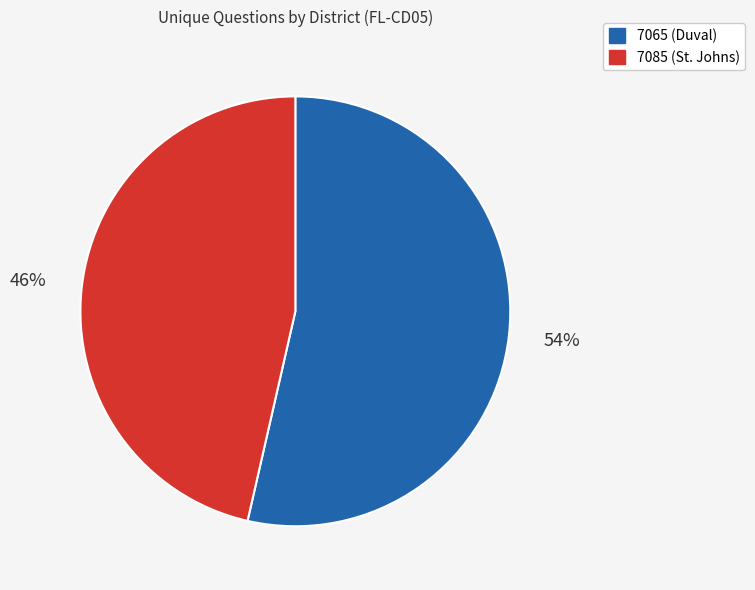

To the nearest percent, what is the average slice percentage?

50%